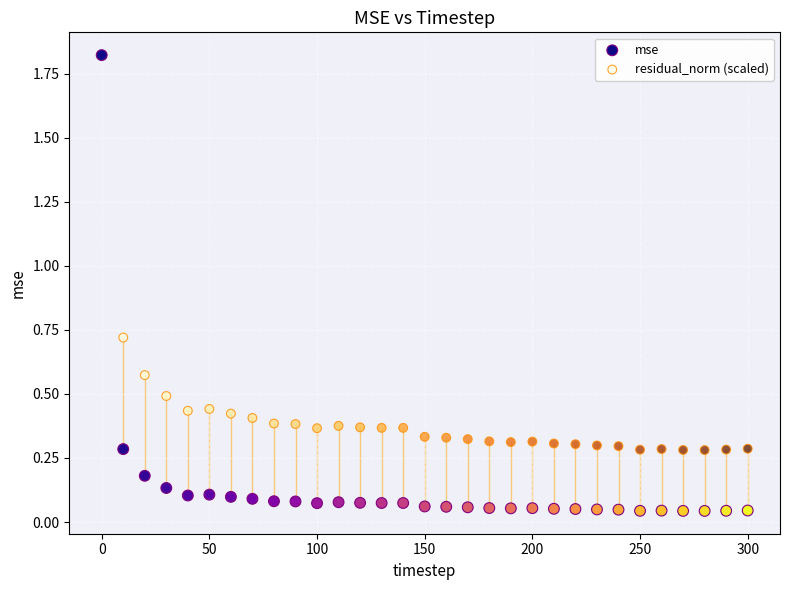

What are all the series names shown in the legend?

mse, residual_norm (scaled)